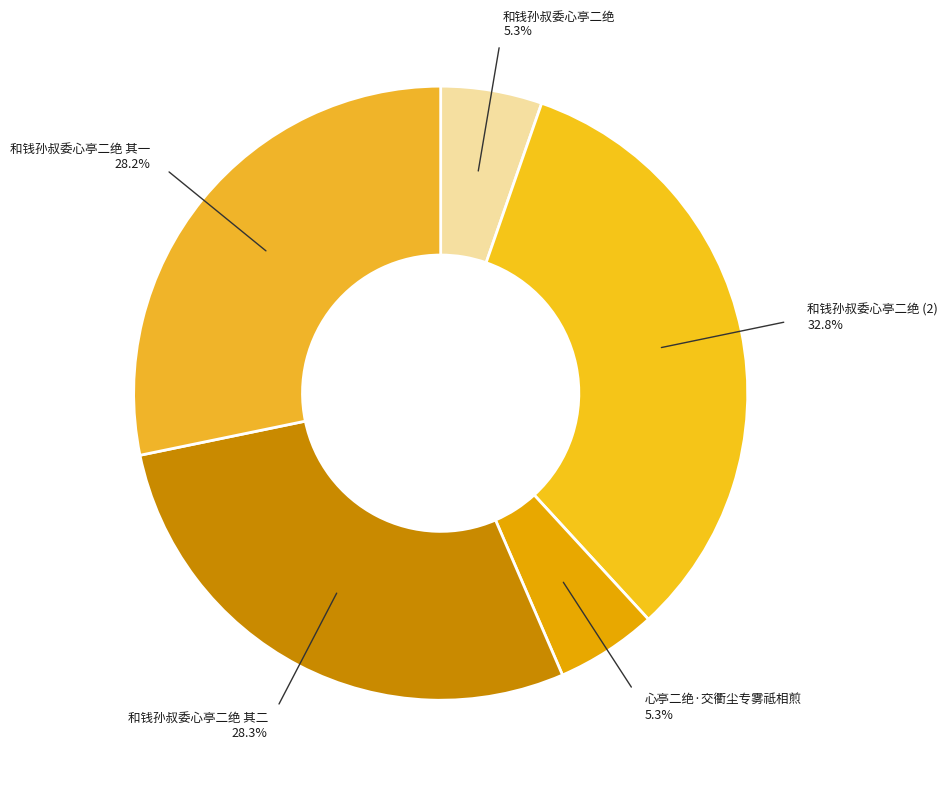

How many segments does this pie chart have?

5